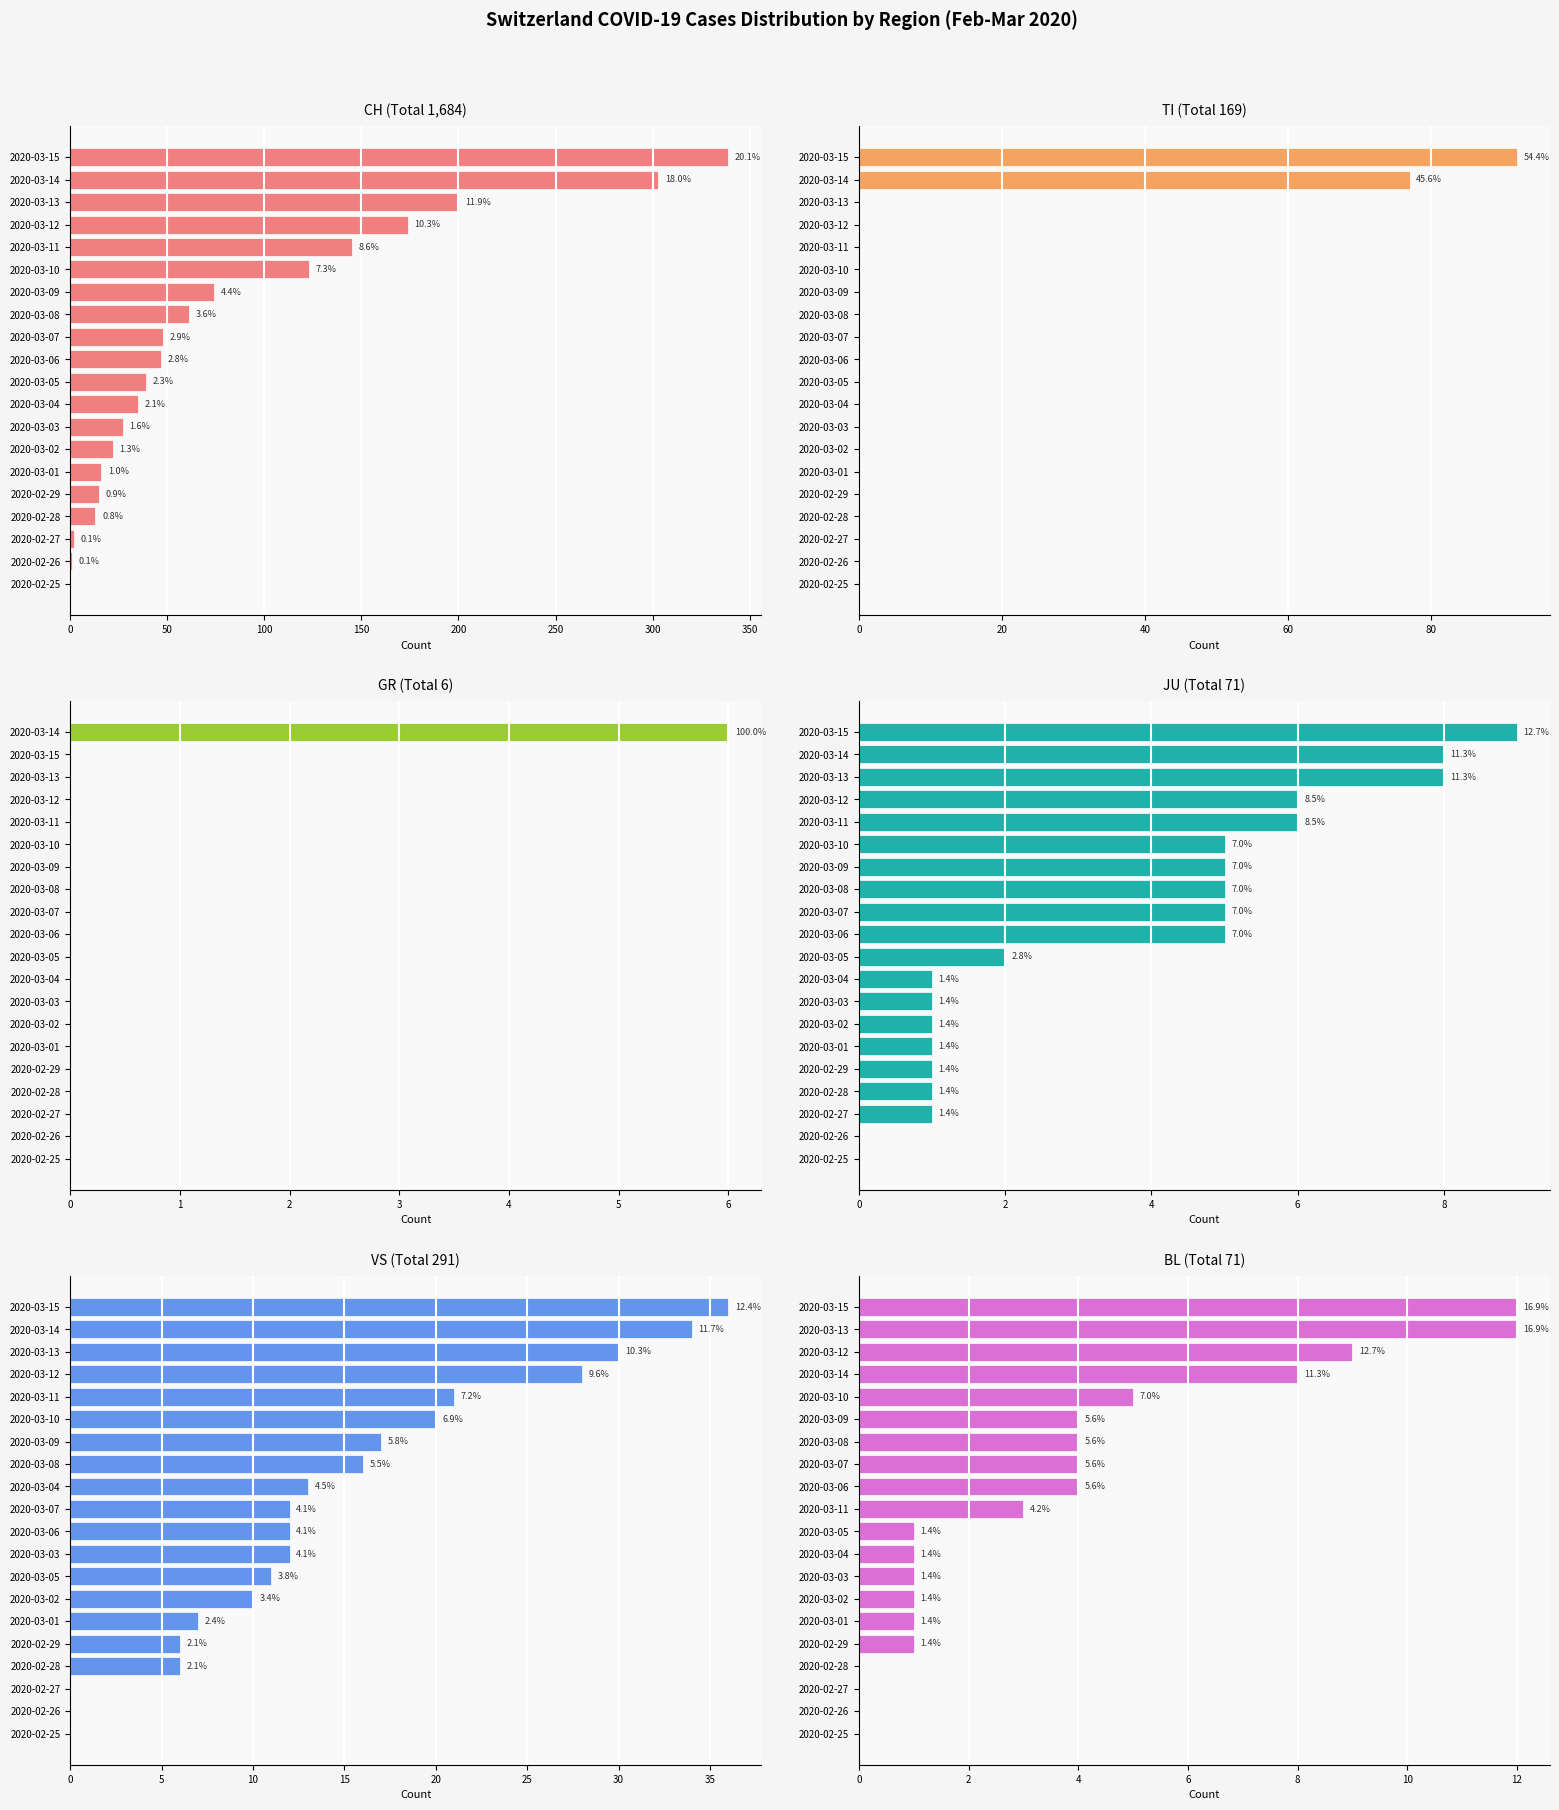

What is the highest value of the BL series?

12